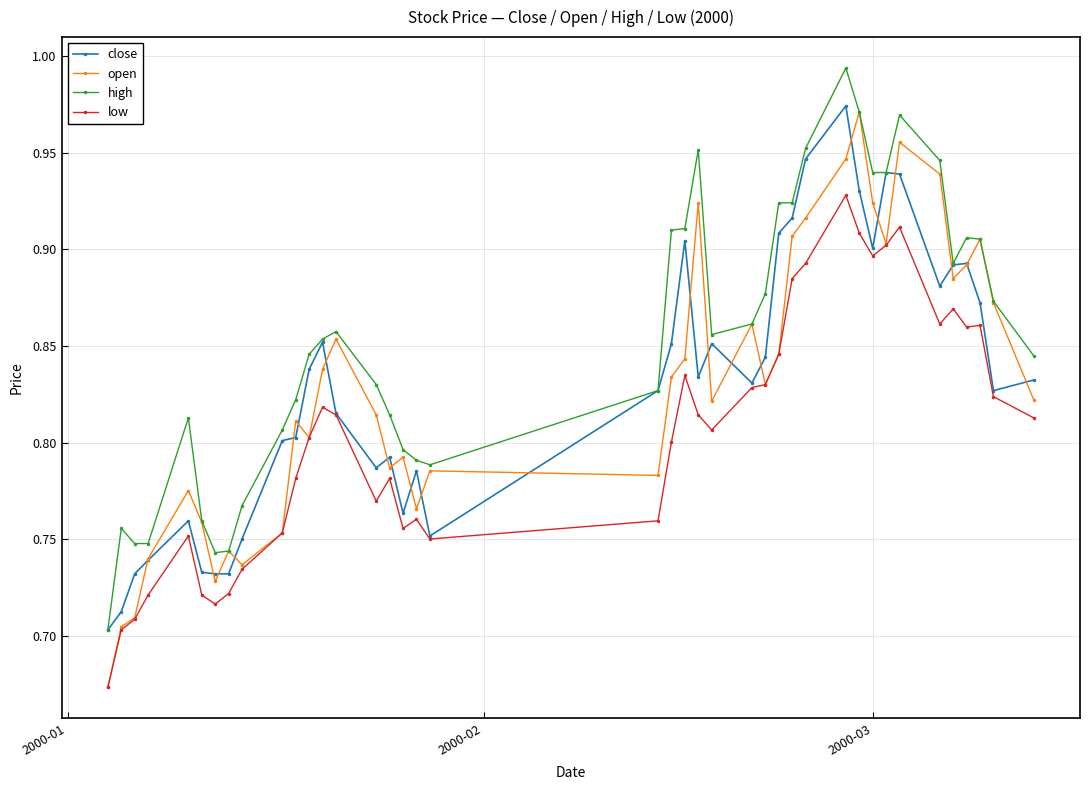

Which series has the largest total across all categories?

high